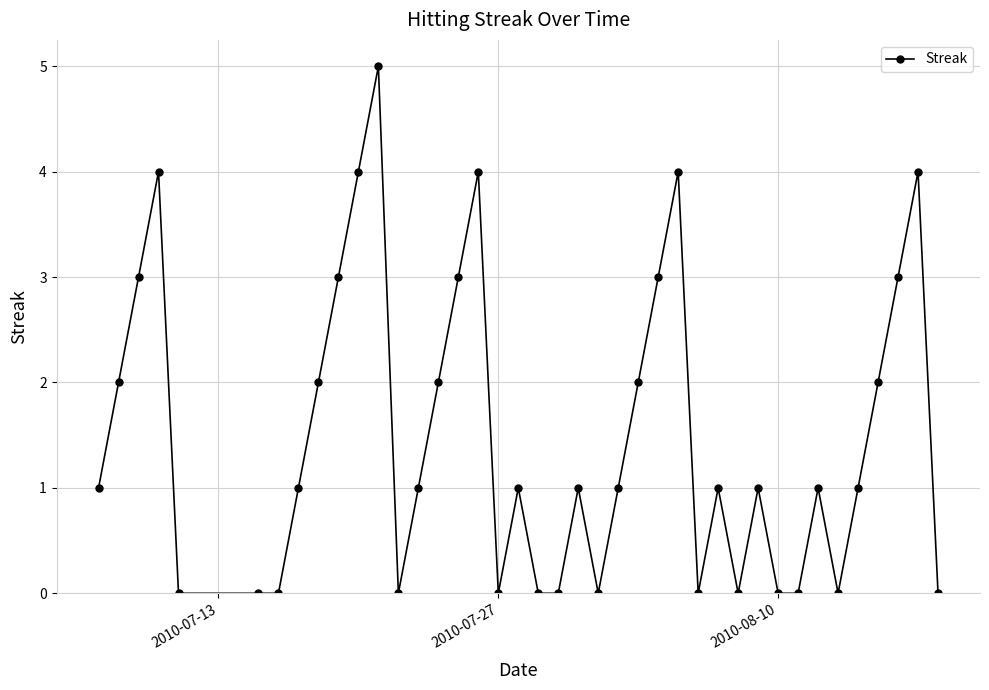

True or false: there are more than 2 points higher than both neighbors.

True